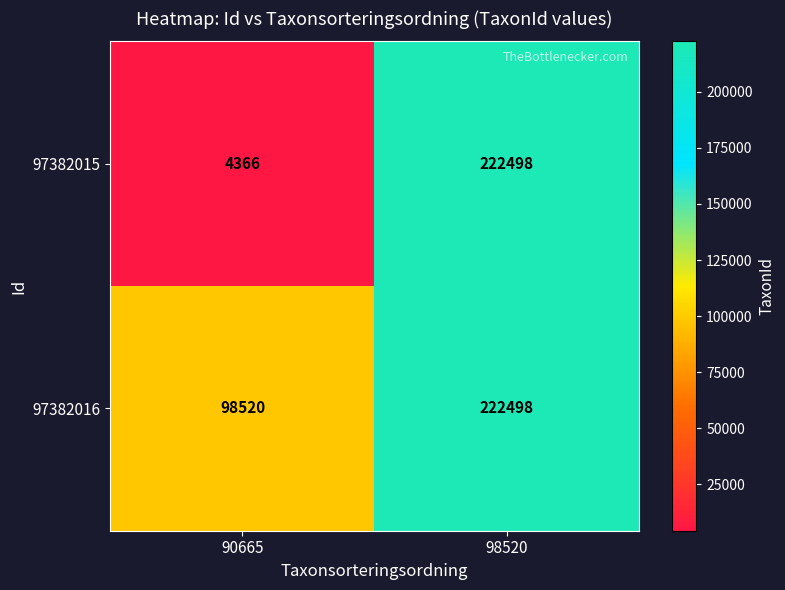

True or false: 97382015 has a value of 222498 at 98520.

True